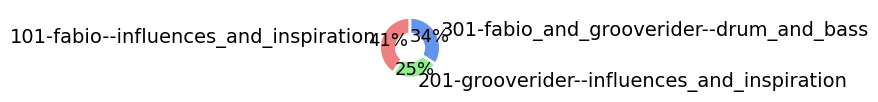

Is it true that 201-grooverider--influences_and_inspiration is 25% of the pie?

True